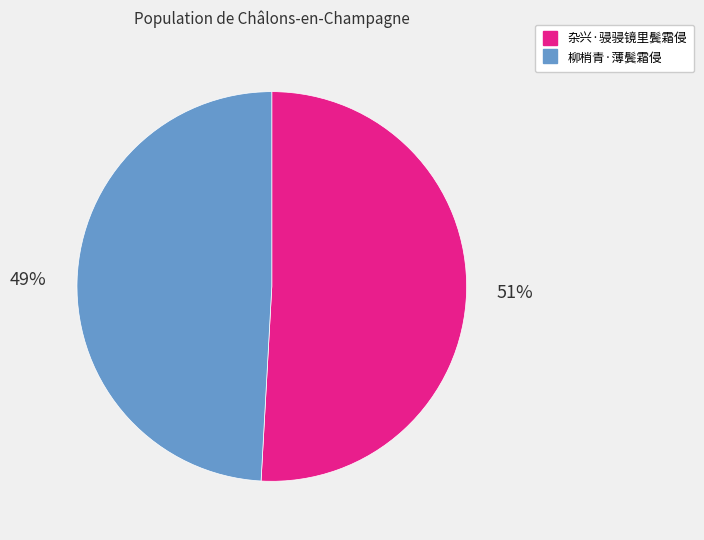

Which has a higher value, 杂兴·骎骎镜里鬓霜侵 or 柳梢青·薄鬓霜侵?

杂兴·骎骎镜里鬓霜侵